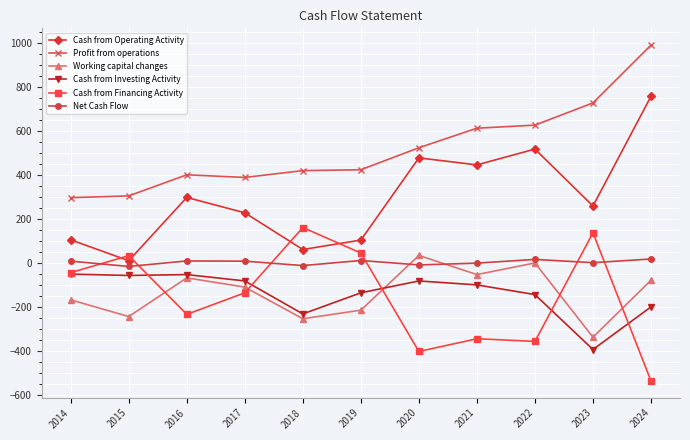

What is the lowest value of the Profit from operations series?

296